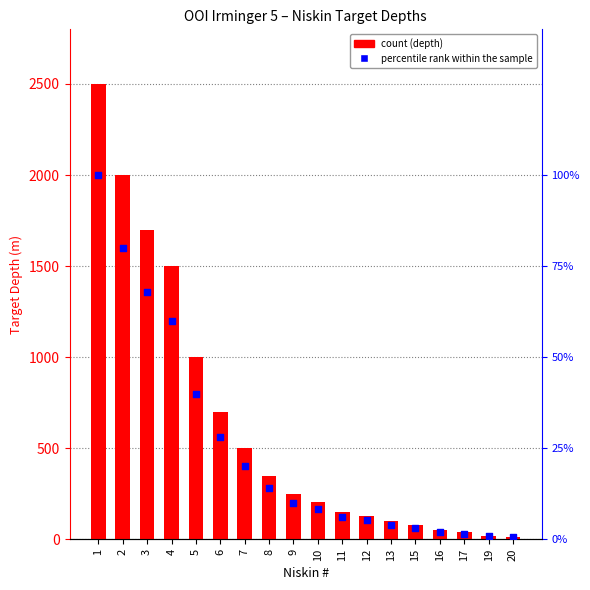

Which series reaches the minimum Y coordinate?

percentile rank within the sample